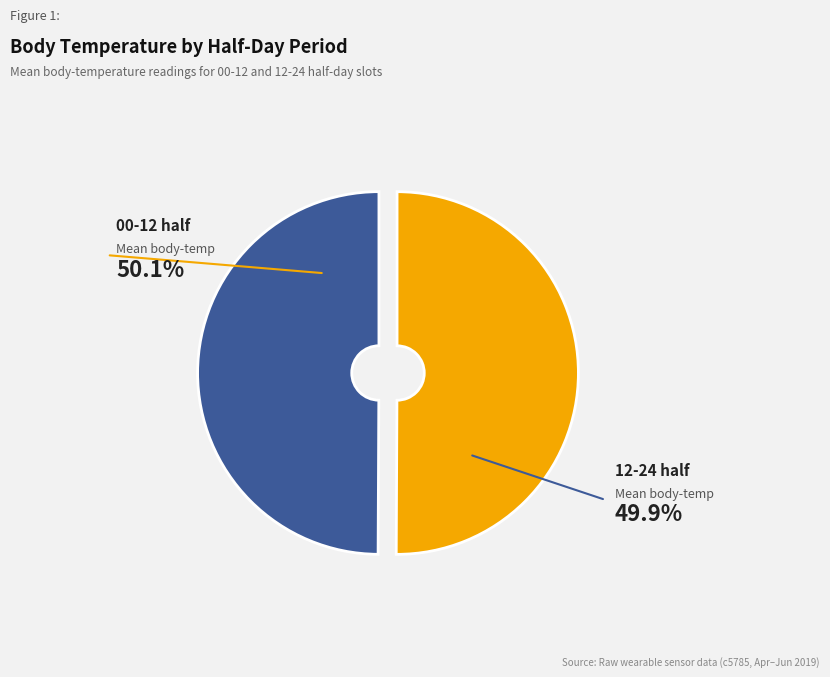

How many segments does this pie chart have?

2